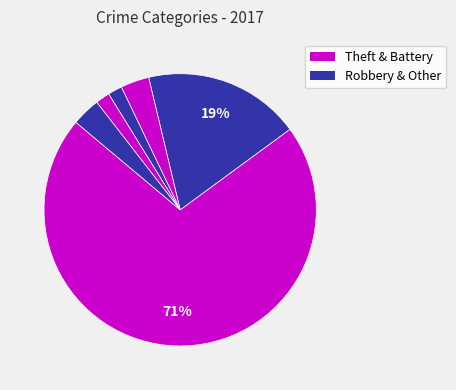

Count the number of slices in the pie.

6